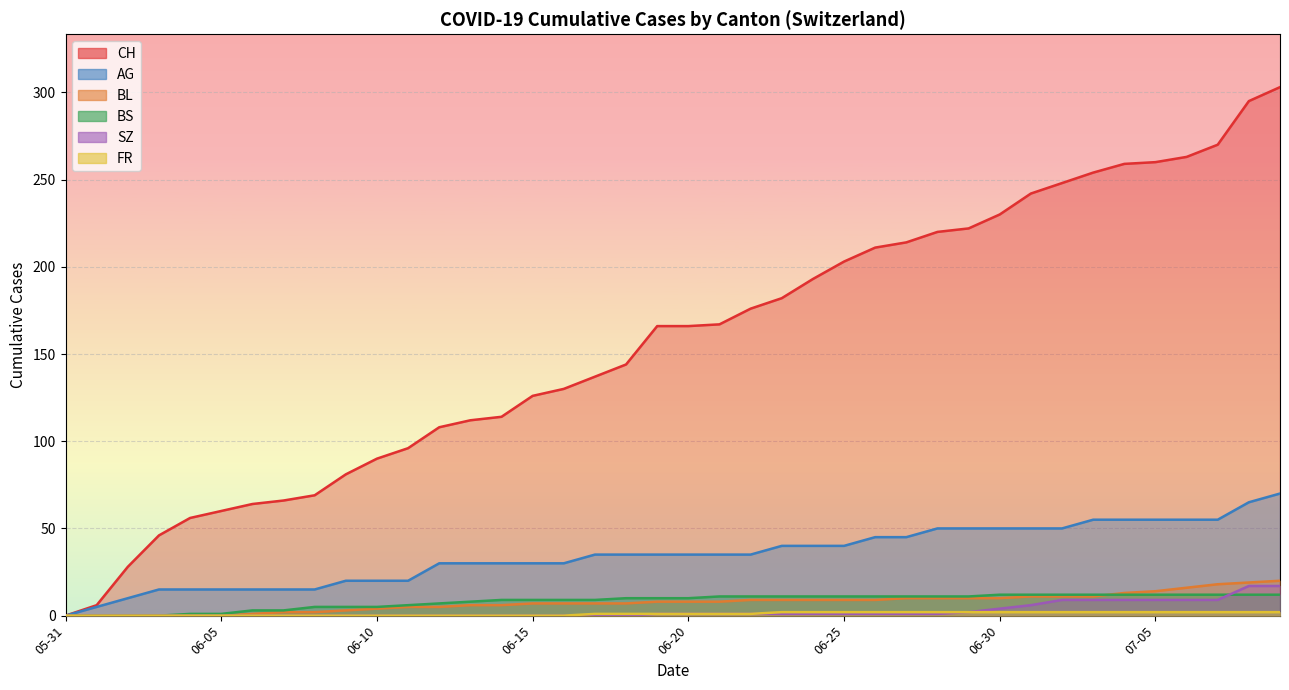

How many data points in BS are above 10?

19